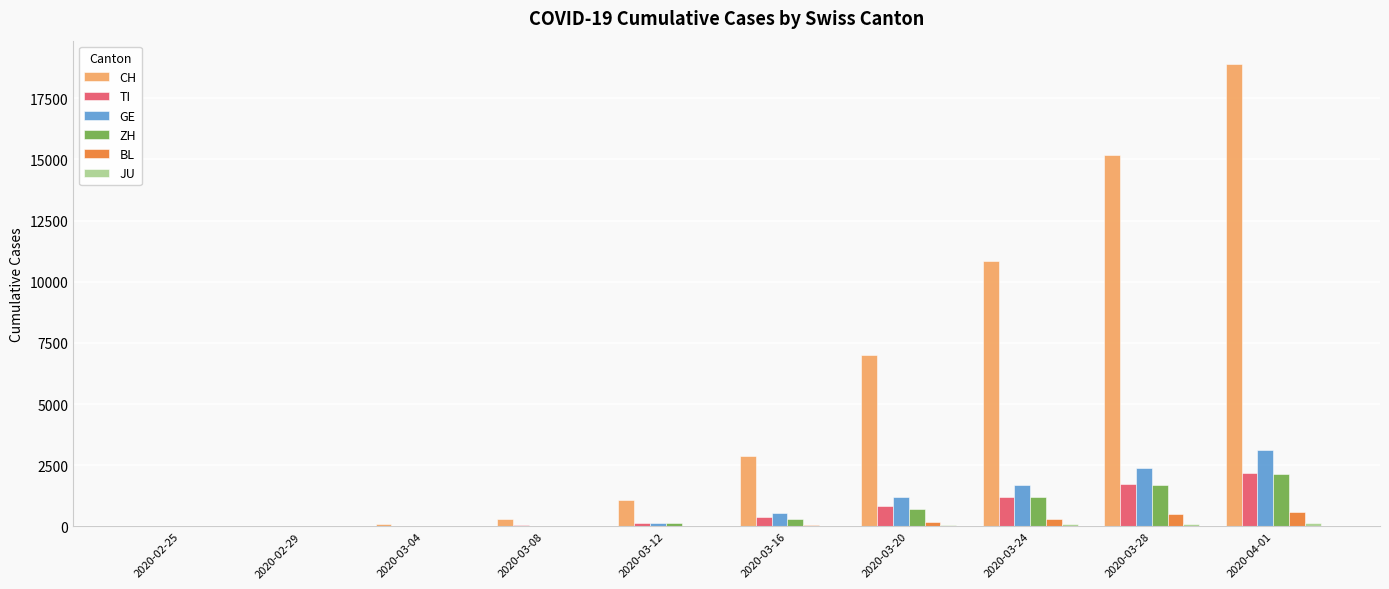

Is the value of GE at 2020-03-24 greater than the value of ZH at 2020-03-12?

Yes